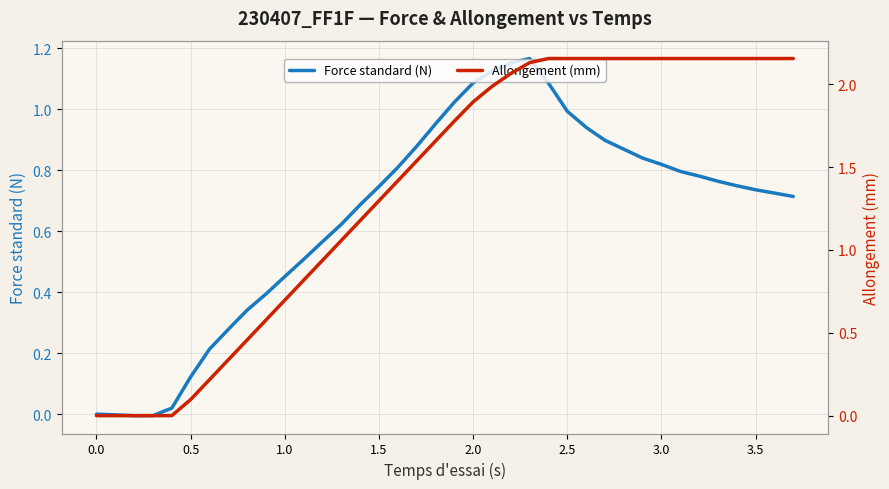

Count the number of data series in this chart.

2